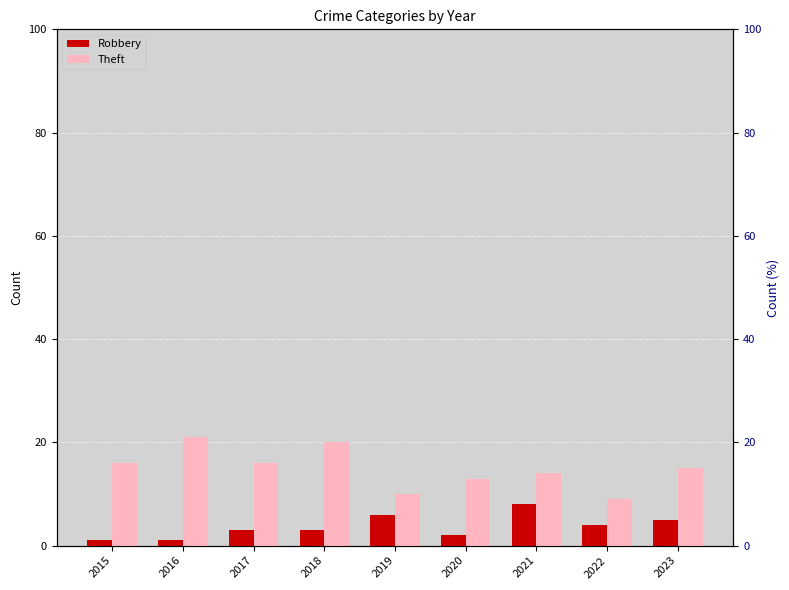

Reading left to right, transcribe all the data shown in this chart.

Robbery: 2015=1	2016=1	2017=3	2018=3	2019=6	2020=2	2021=8	2022=4	2023=5
Theft: 2015=16	2016=21	2017=16	2018=20	2019=10	2020=13	2021=14	2022=9	2023=15